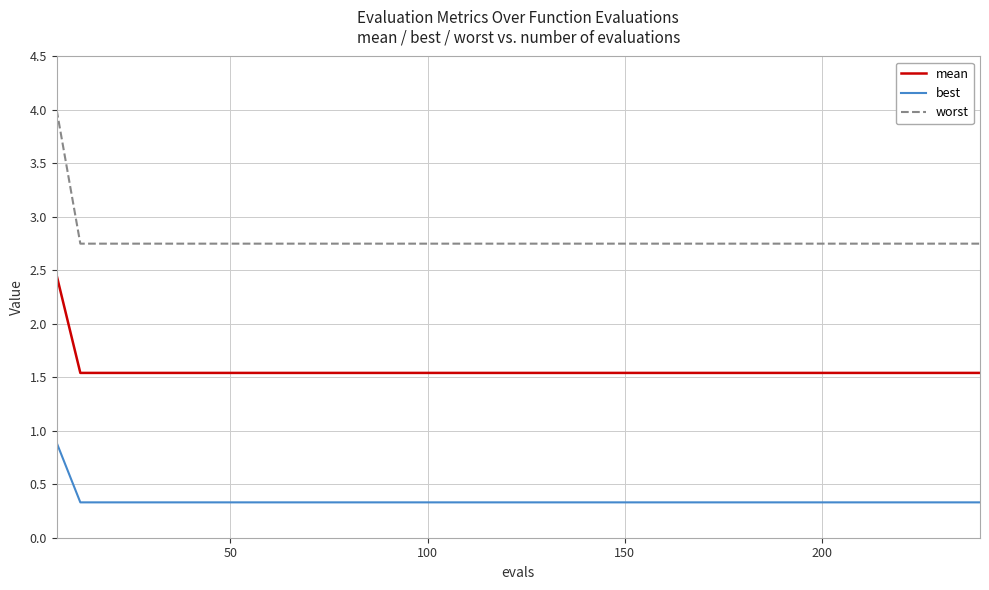

What is the lowest value of the mean series?

1.5